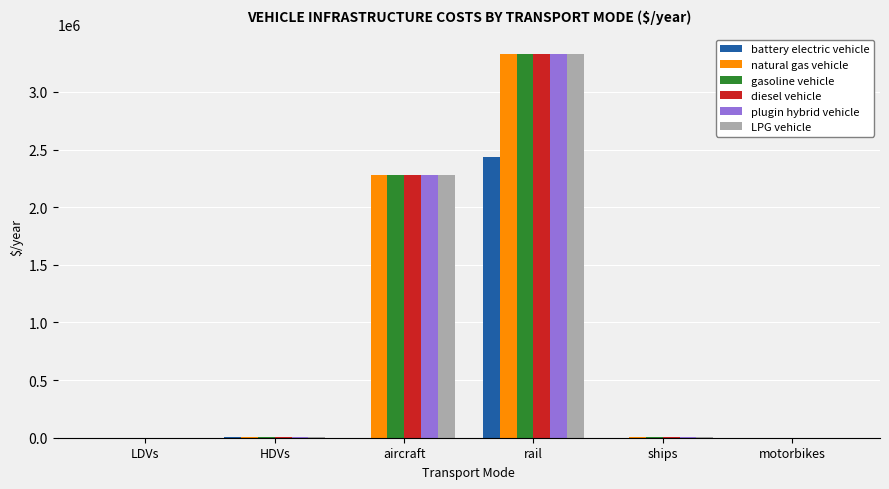

What is the sum of all gasoline vehicle values?

5618492.3